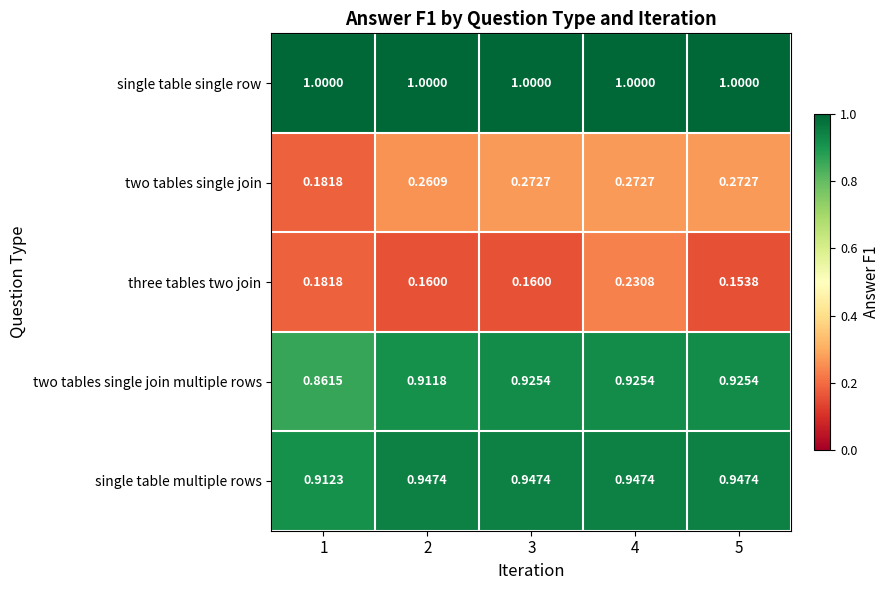

Is the value of single table single row at 1 greater than the value of two tables single join at 5?

Yes